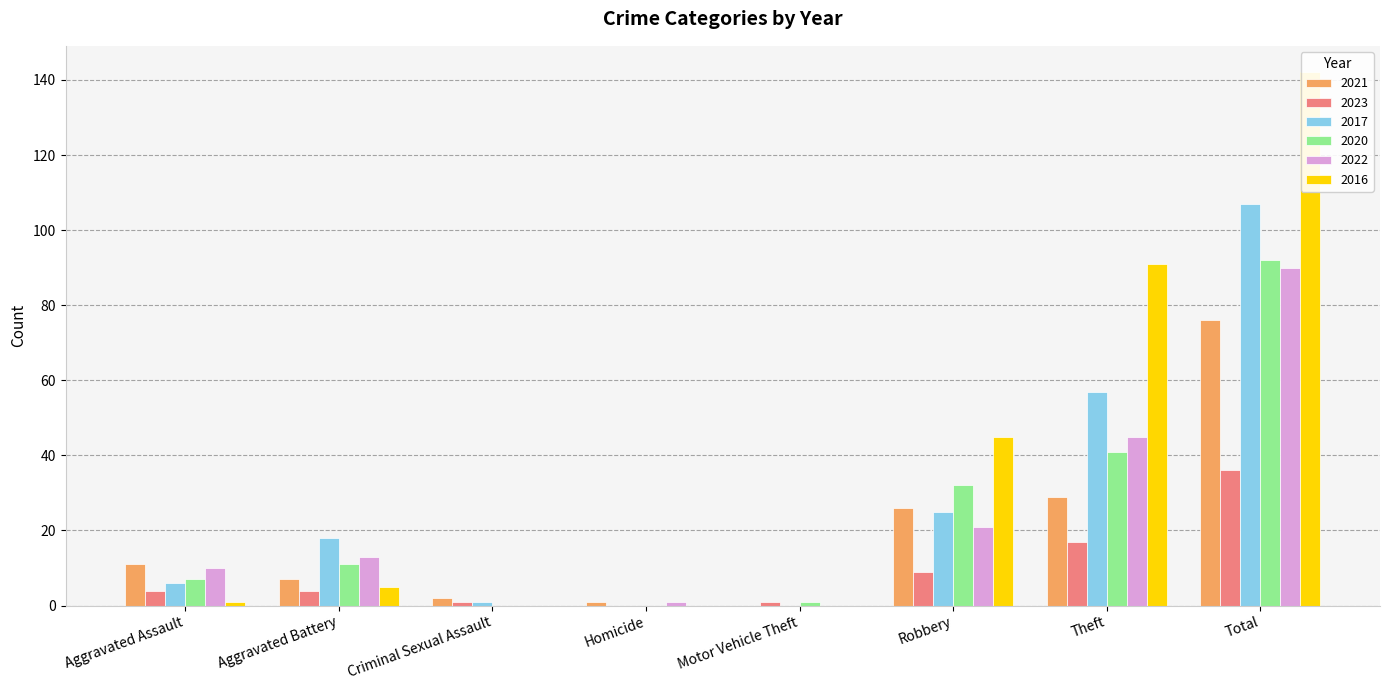

What are all the series names shown in the legend?

2021, 2023, 2017, 2020, 2022, 2016